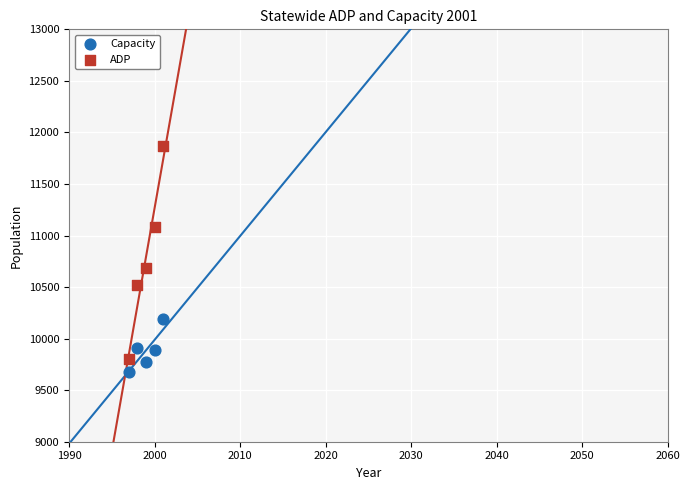

Across all data points, what is the range of Y values (max minus min)?

2192